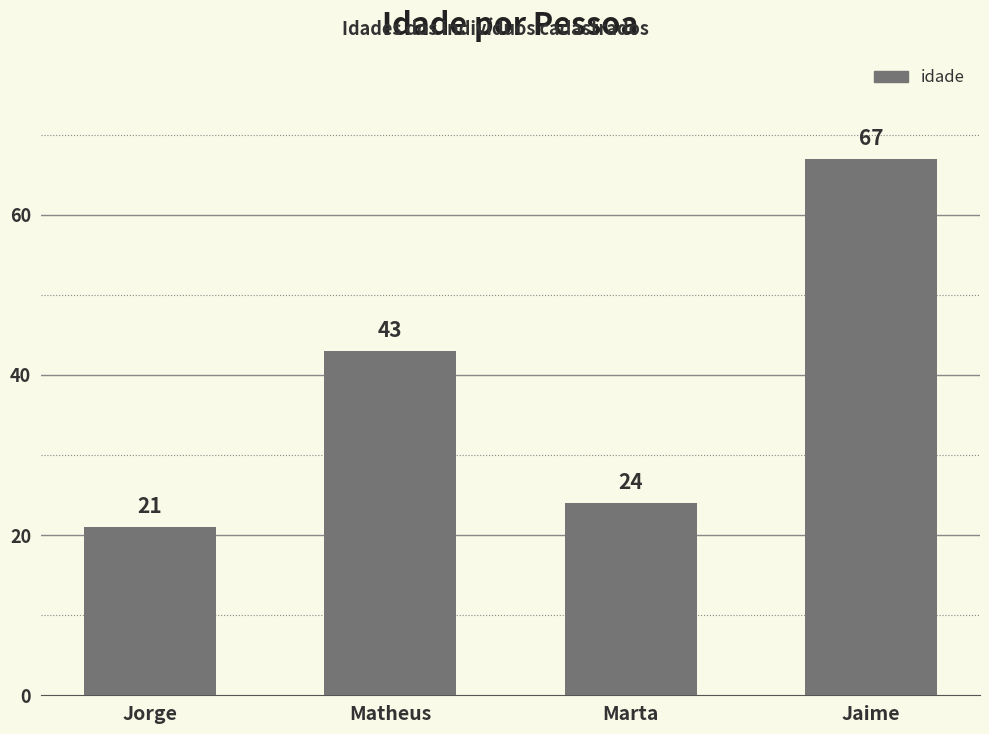

Reading left to right, extract all data points from this chart.

21	43	24	67